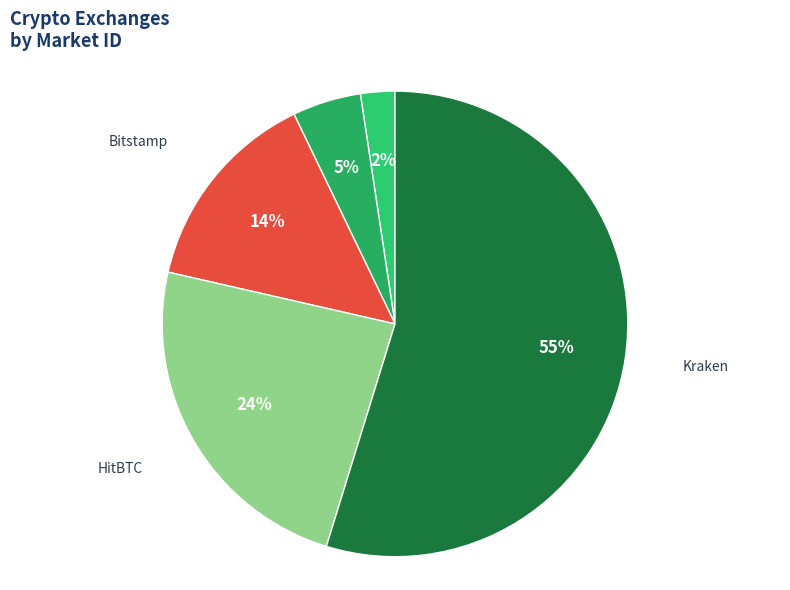

Rank the categories by value from lowest to highest.

Coinbase, BITFINEX, Bitstamp, HitBTC, Kraken